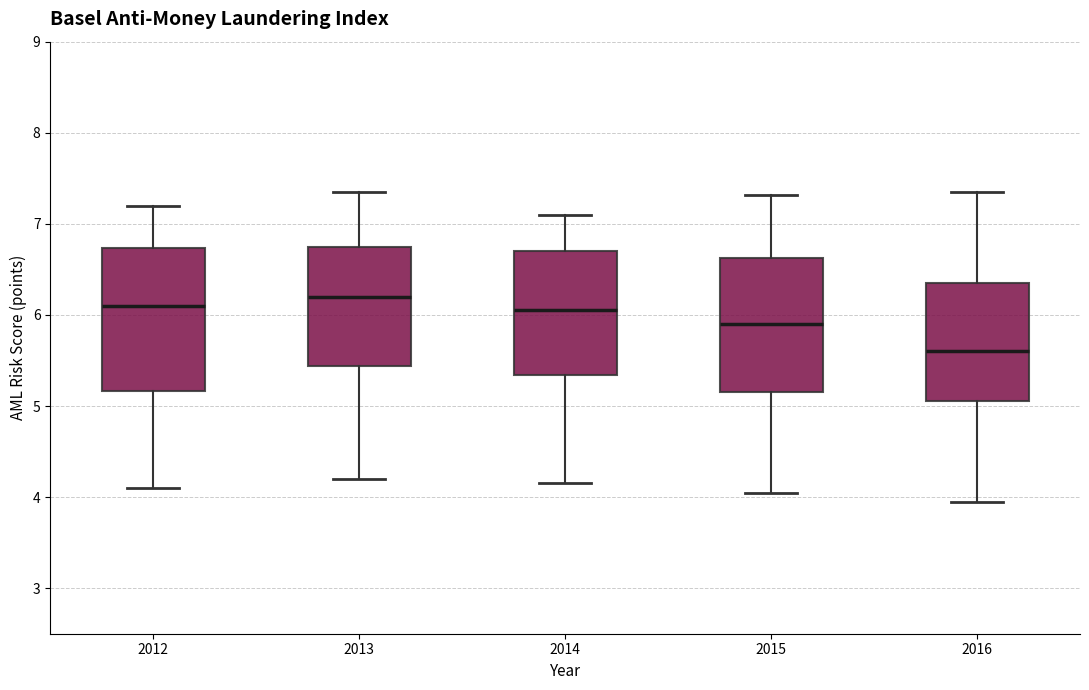

Where does the median line of the box at x = 2015 sit on the y-axis? The values are not printed on the chart, so give them approximately, as read against the axis.

5.9